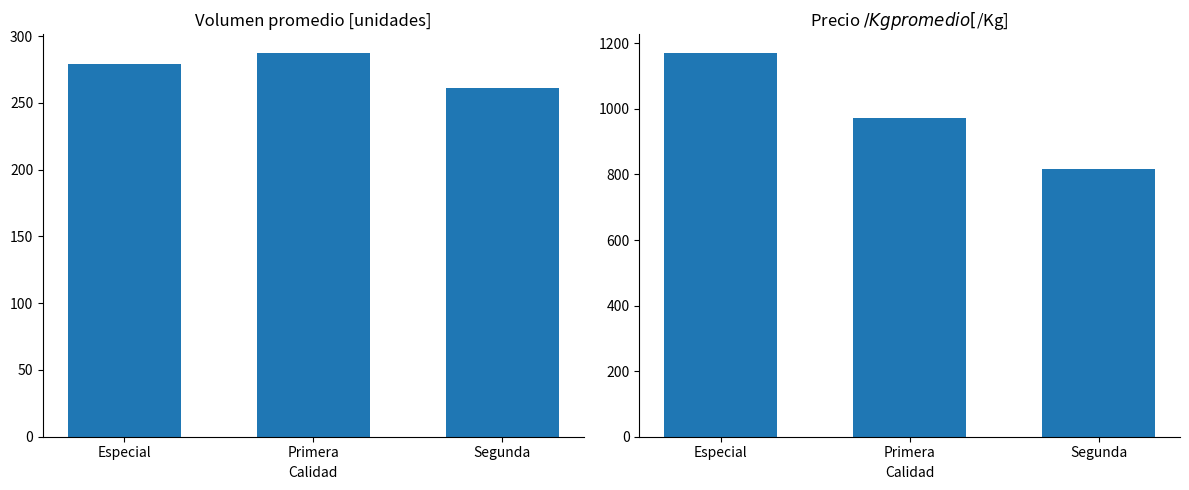

Which category has the highest value across all series?

Especial